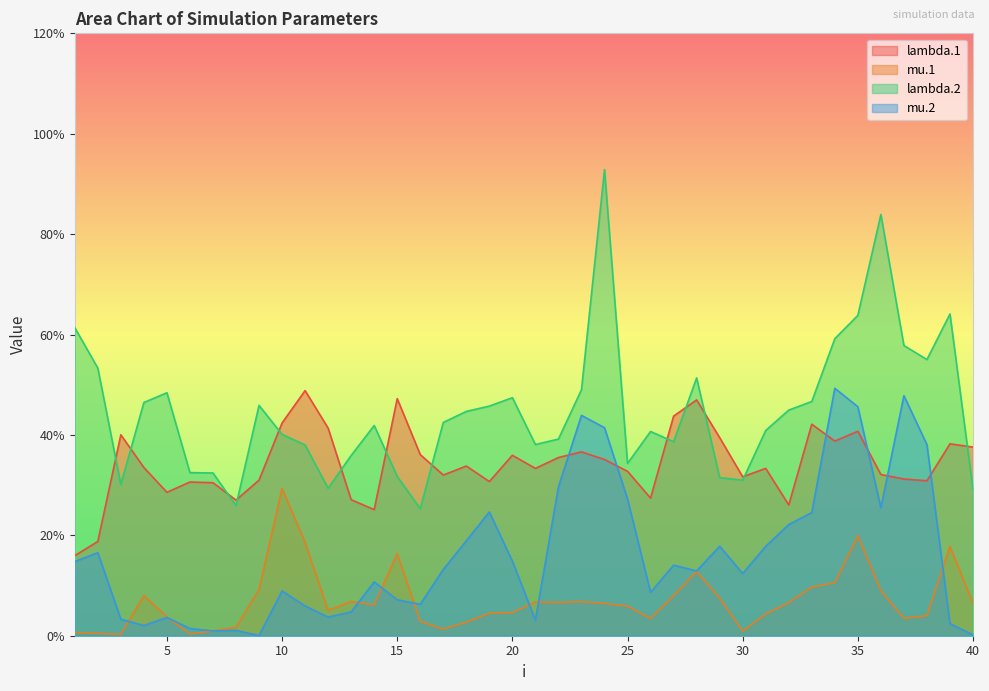

Where does the lambda.2 series first go above 4?

1